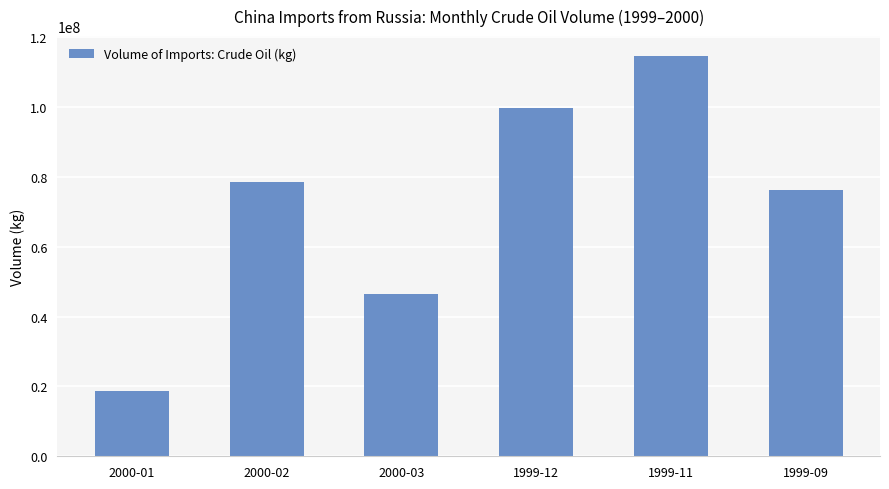

At which category does the chart reach its peak across all series?

1999-11